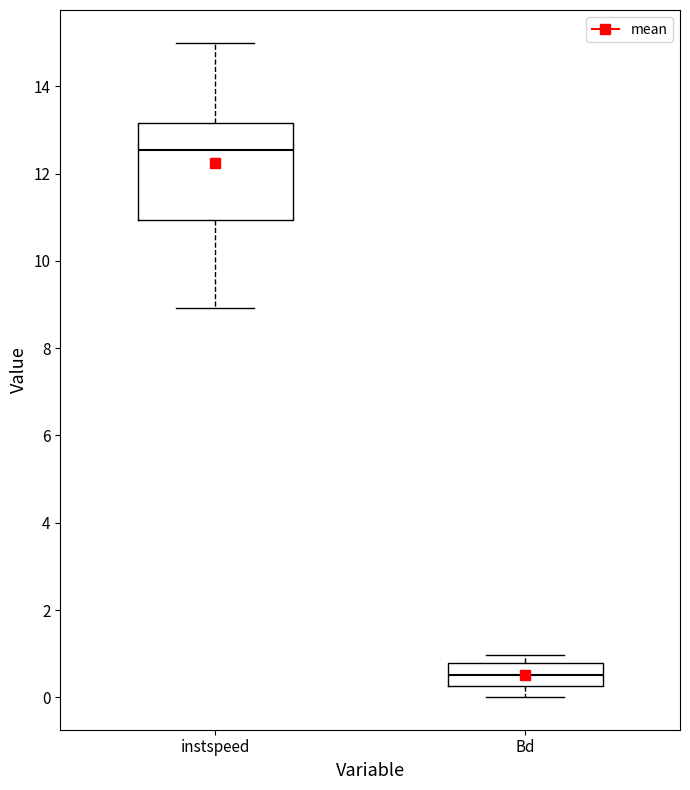

Comparing the boxes themselves (not the whiskers), which one is the tallest?

instspeed